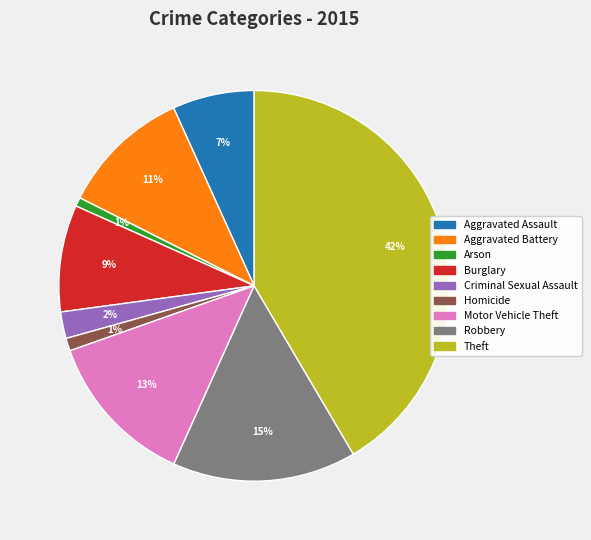

Count the number of slices in the pie.

9